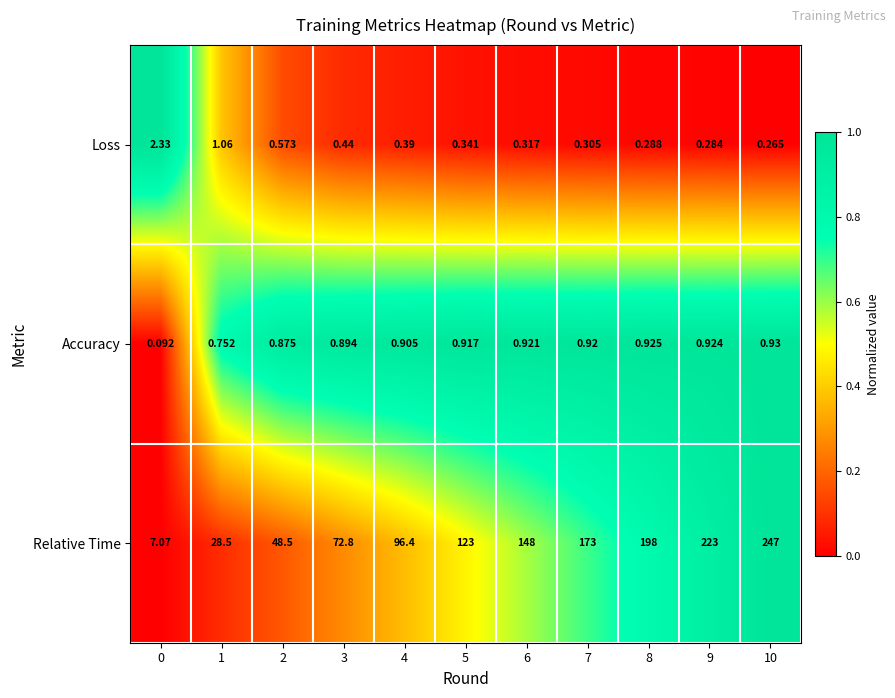

How many data points does each series have?

11